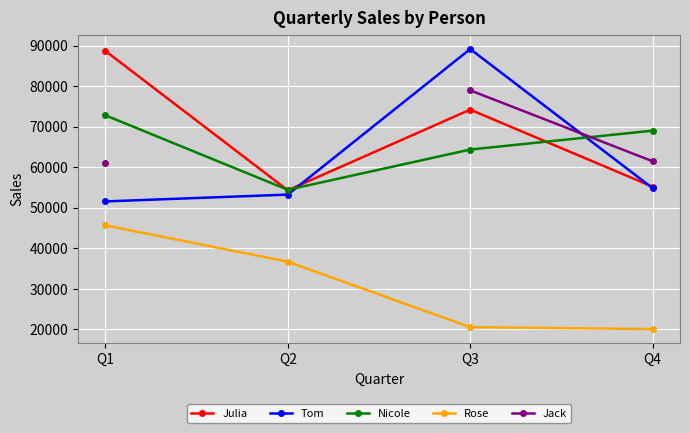

Which has a higher value, Q3 or Q2?

Q3